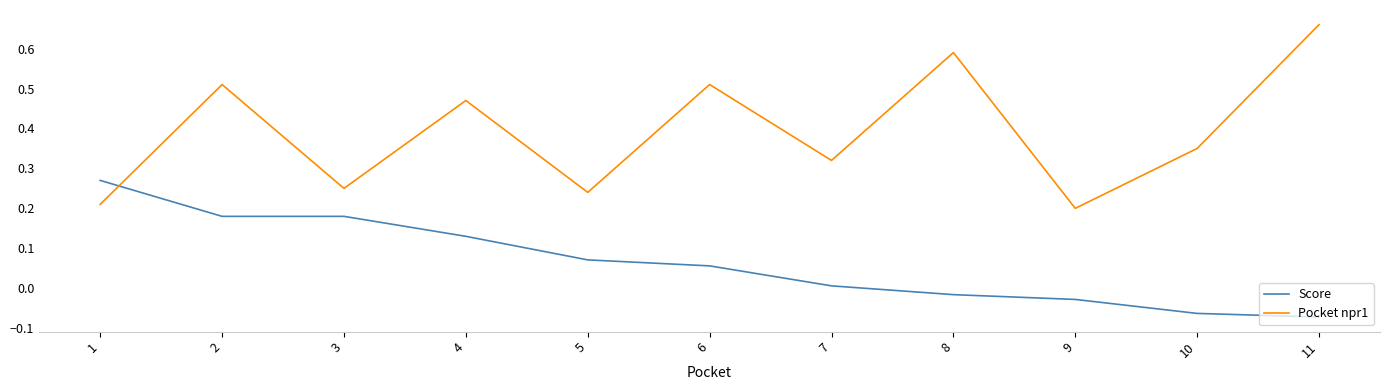

List the series in order of their overall mean, lowest first.

Score, Pocket npr1